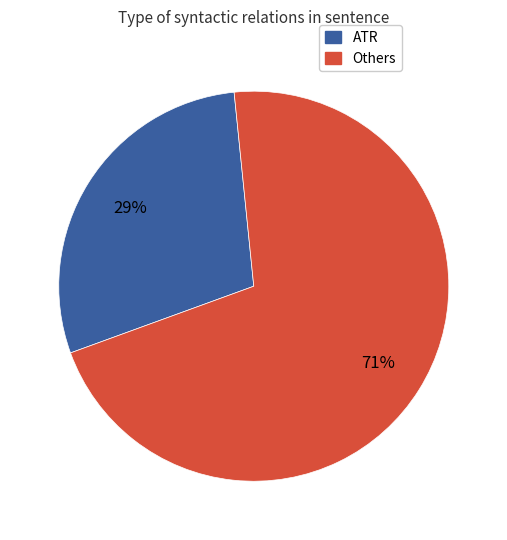

Rank the categories by value from lowest to highest.

ATR, Others